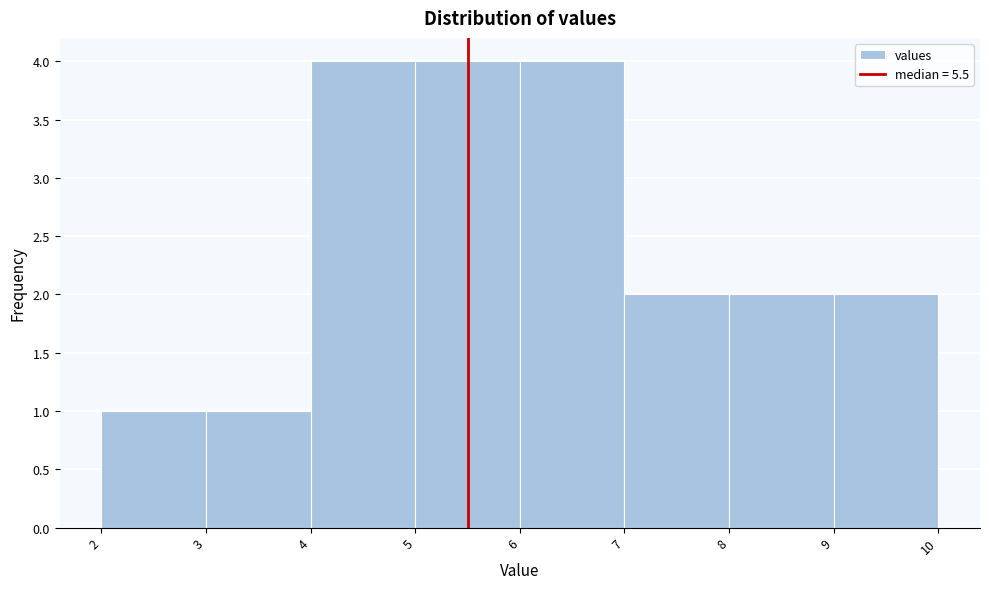

What is the height of the bar covering 5 to 6 on the x-axis? The values are not printed on the chart, so give them approximately, as read against the axis.

4